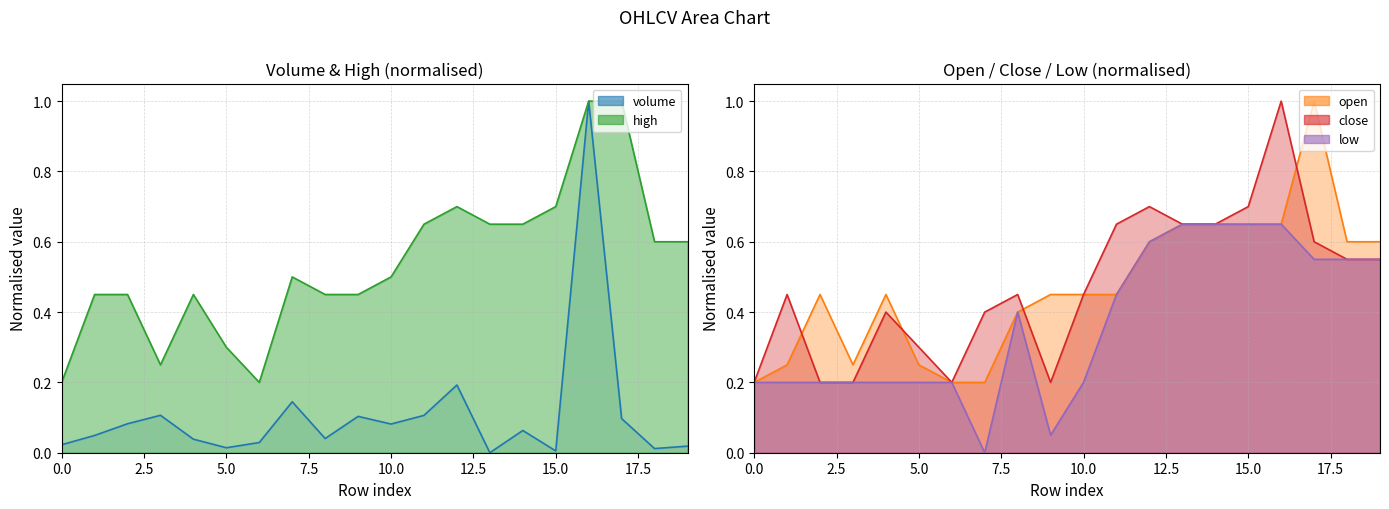

Count the number of categories in the chart.

20